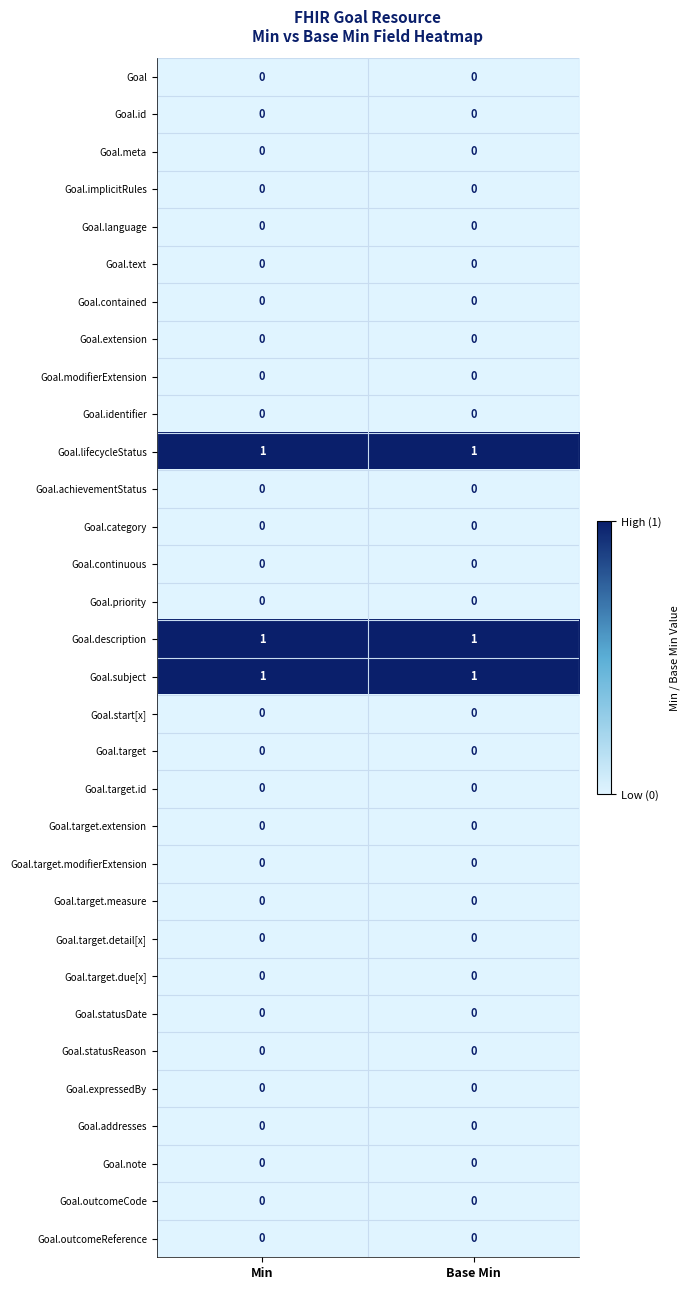

The Goal.note series shows 0 at Min. True or false?

True